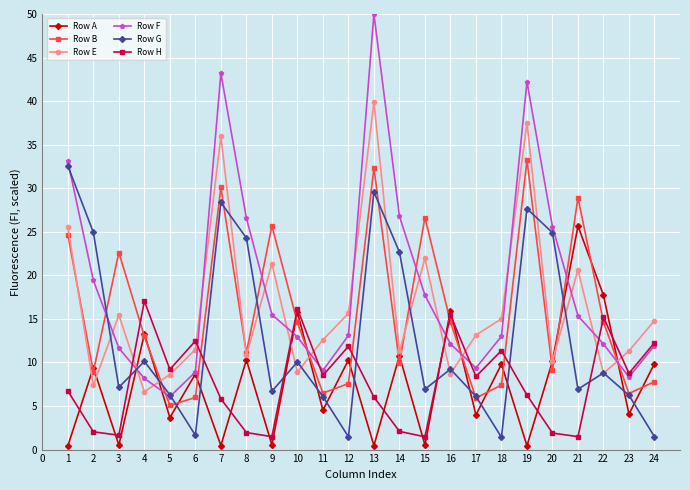

What is the spread (max minus min) of values at 16?

7.3